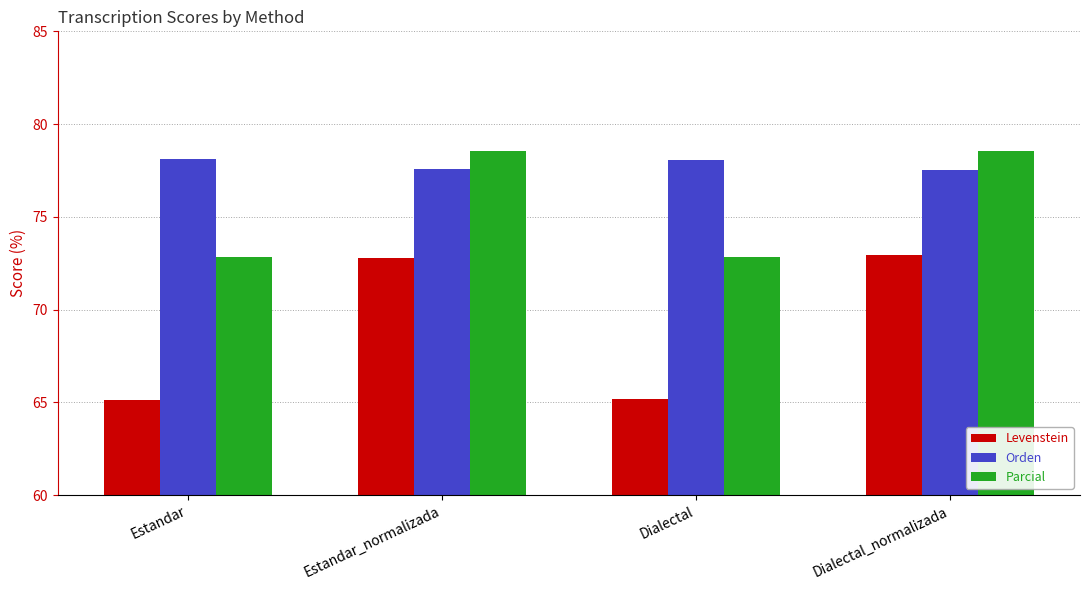

Is the value of Orden at Estandar_normalizada greater than the value of Levenstein at Estandar_normalizada?

Yes